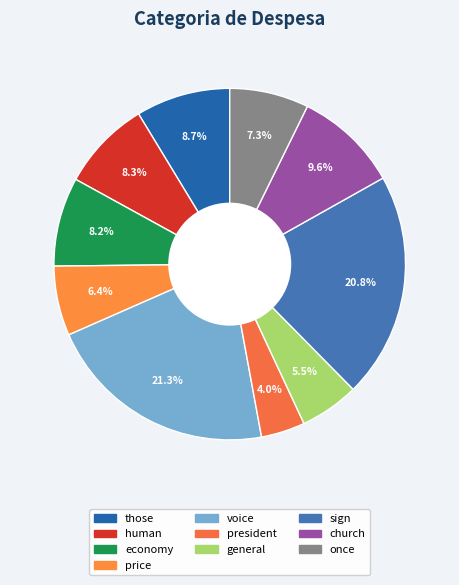

Does human represent more than half of the total?

No